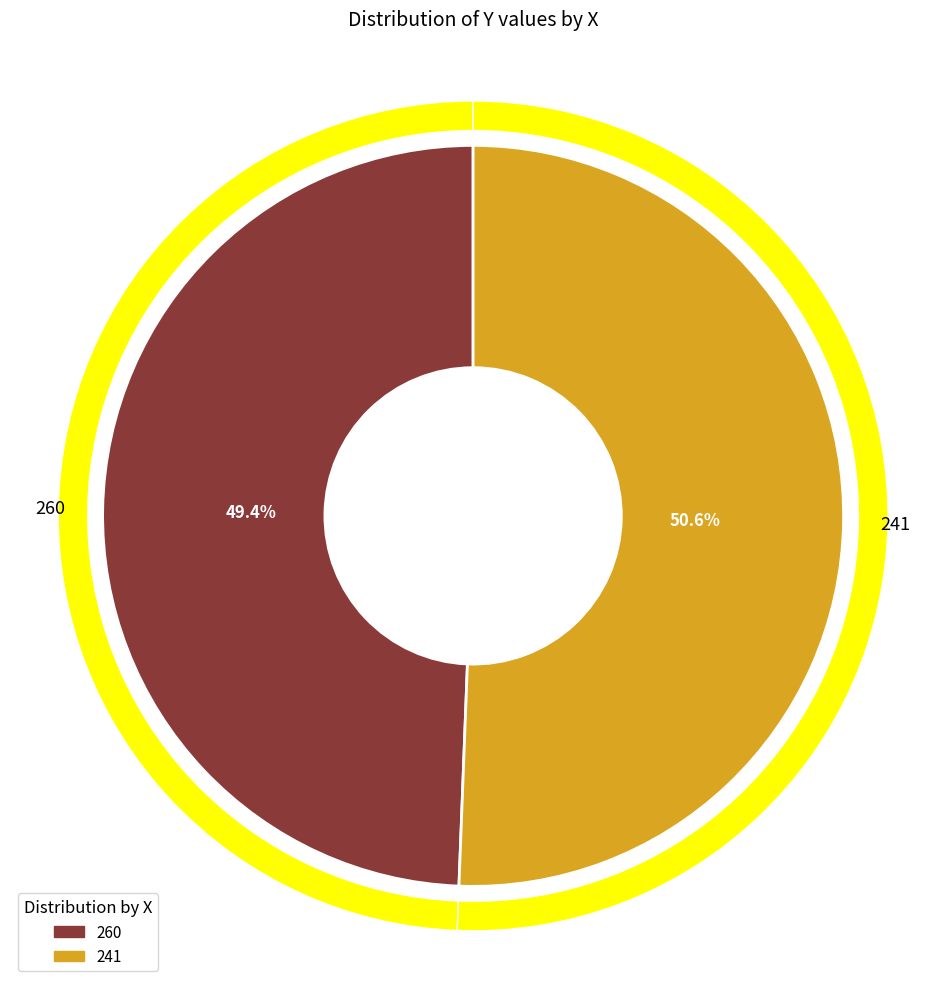

To the nearest percent, what is the combined percentage of 241 and 260?

100%